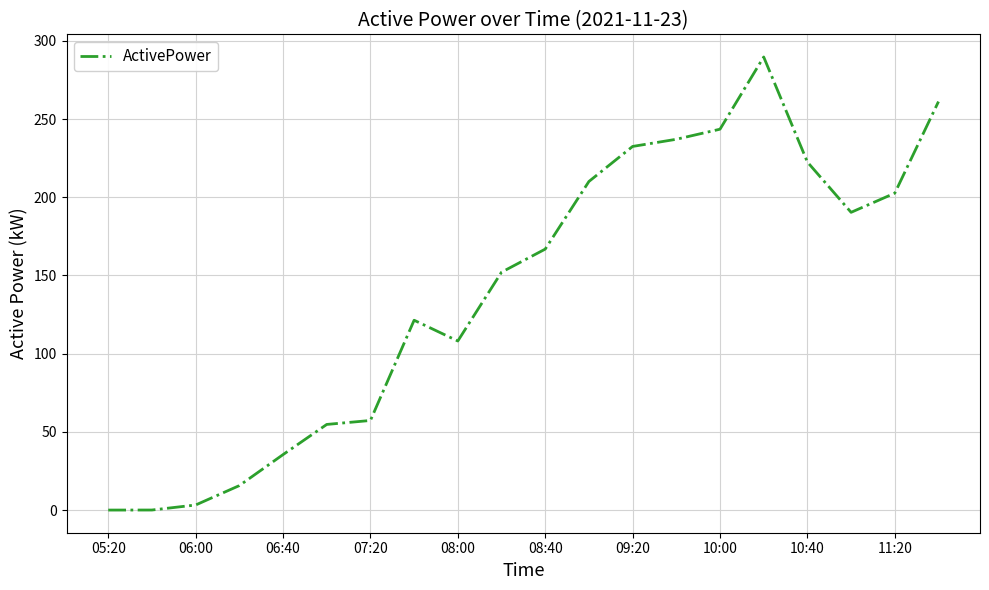

What is the difference between the maximum and minimum values?

289.6